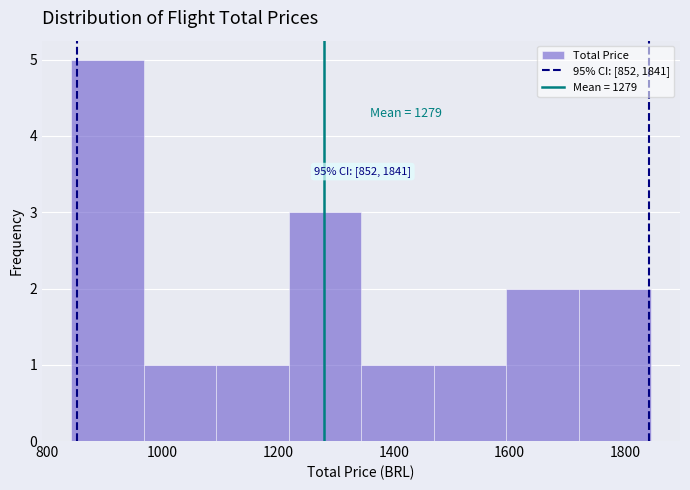

Which range on the x-axis has the tallest bar?

840 to 960